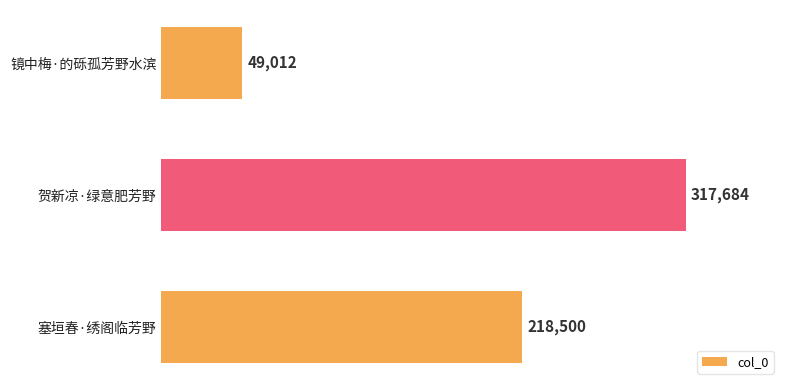

What is the change in value from 镜中梅·的砾孤芳野水滨 to 塞垣春·绣阁临芳野?

+169488